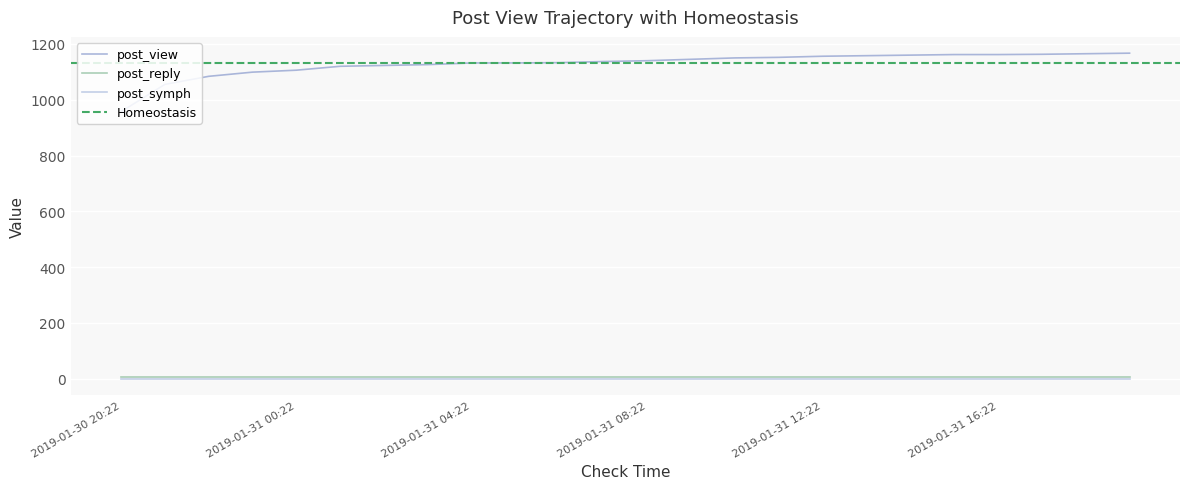

How many categories are shown in the chart?

24